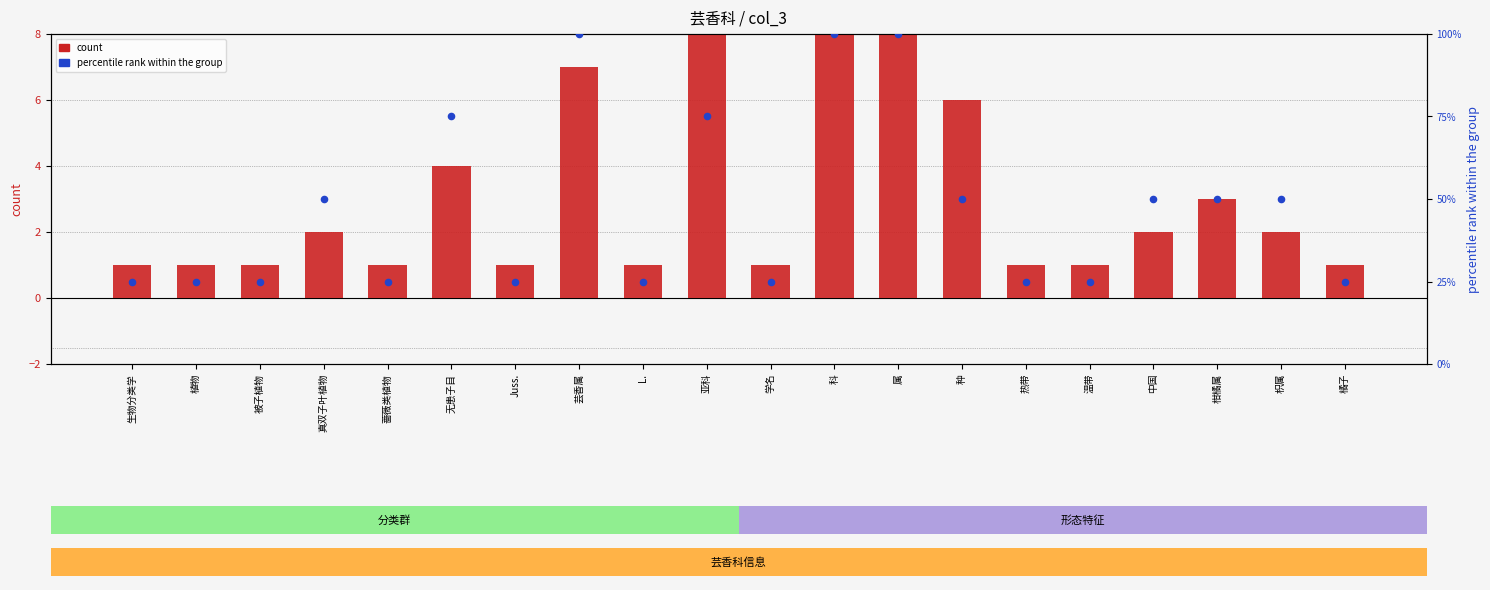

Which series has the widest spread of Y values?

percentile rank within the group